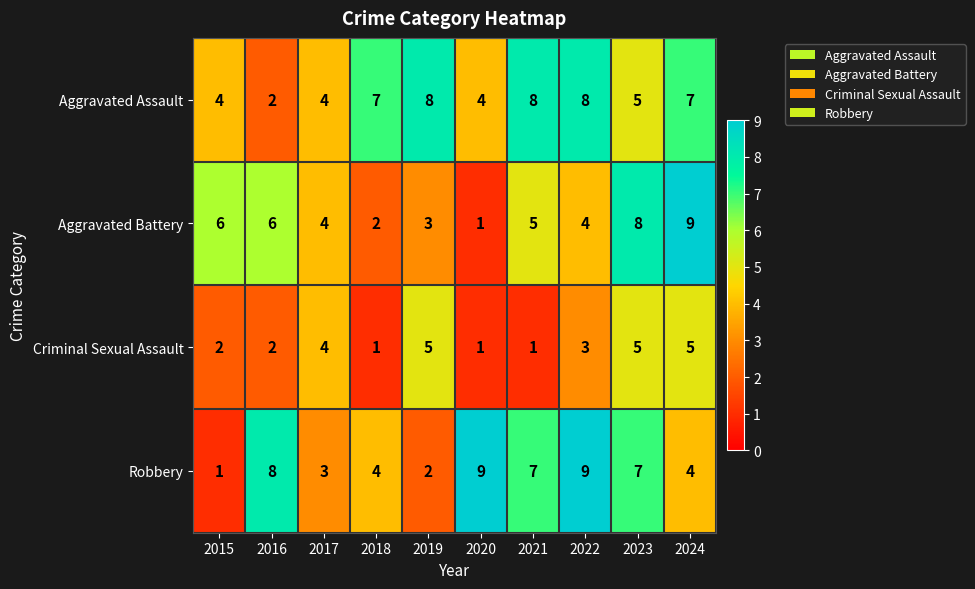

How many Aggravated Assault values are between 4 and 8?

9